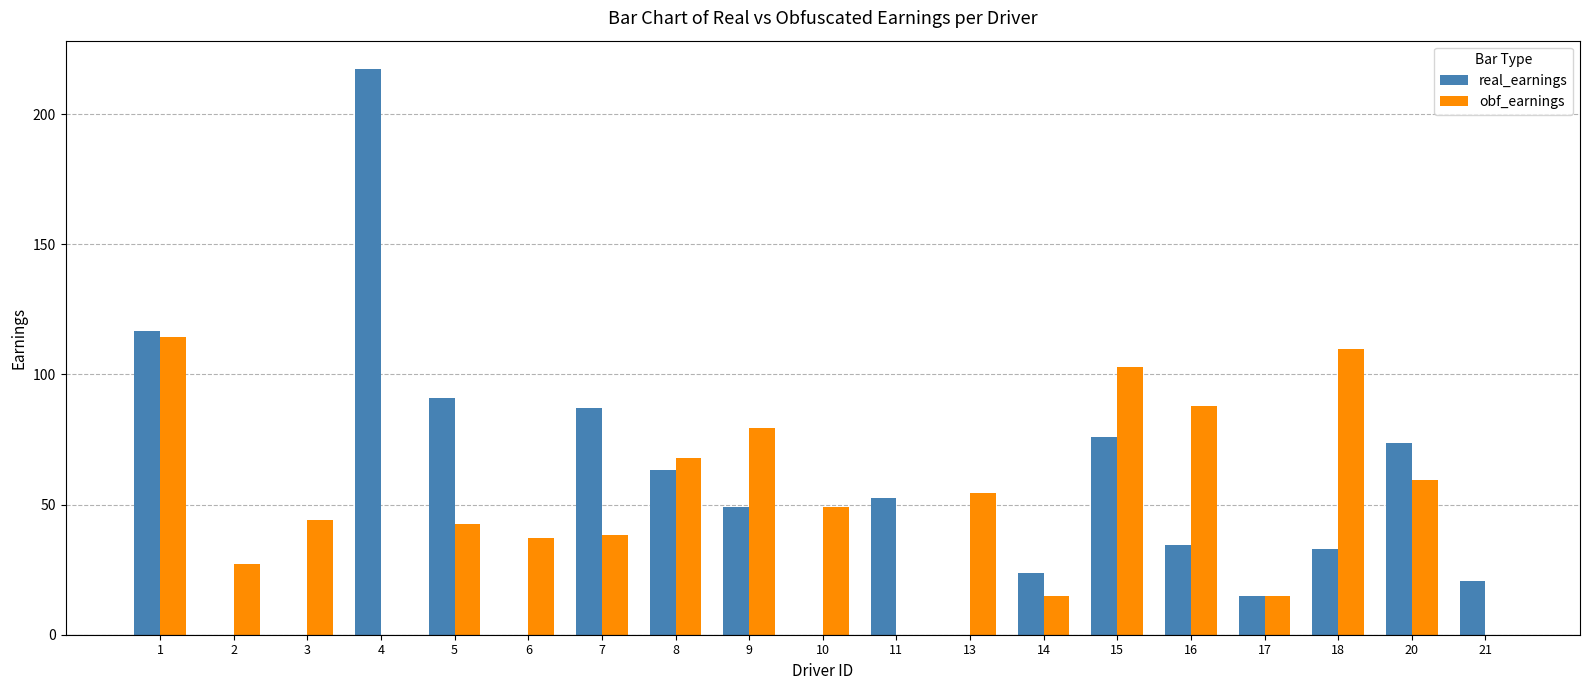

Which label corresponds to the largest value in the chart?

4